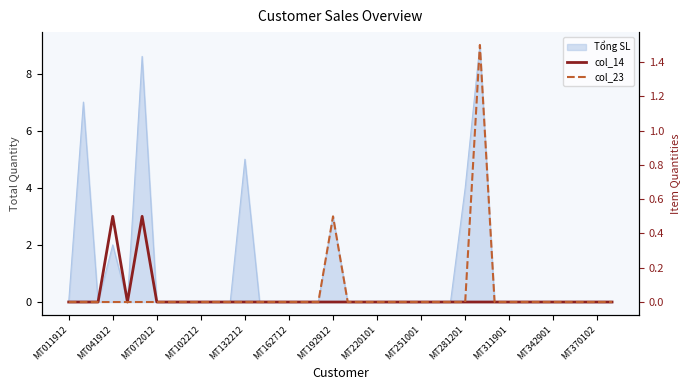

In col_14, how many points are higher than both neighbors (excluding endpoints)?

2